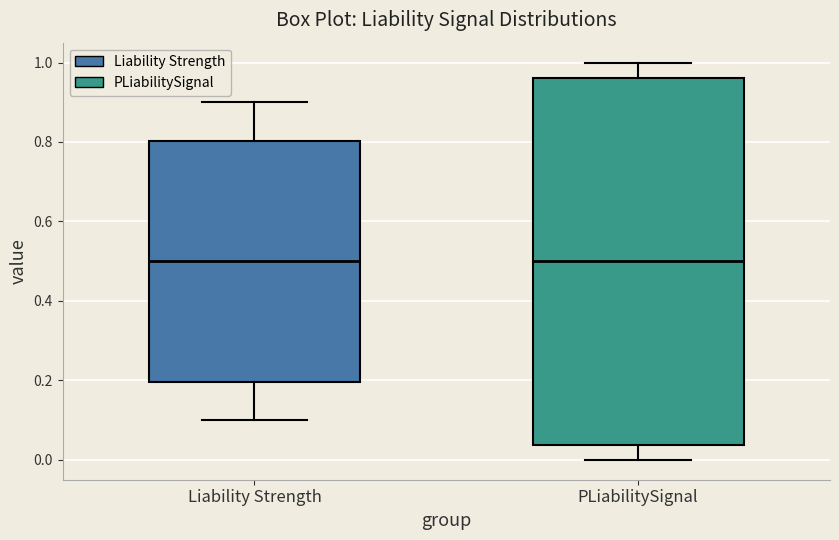

Comparing the boxes themselves (not the whiskers), which one is the tallest?

PLiabilitySignal